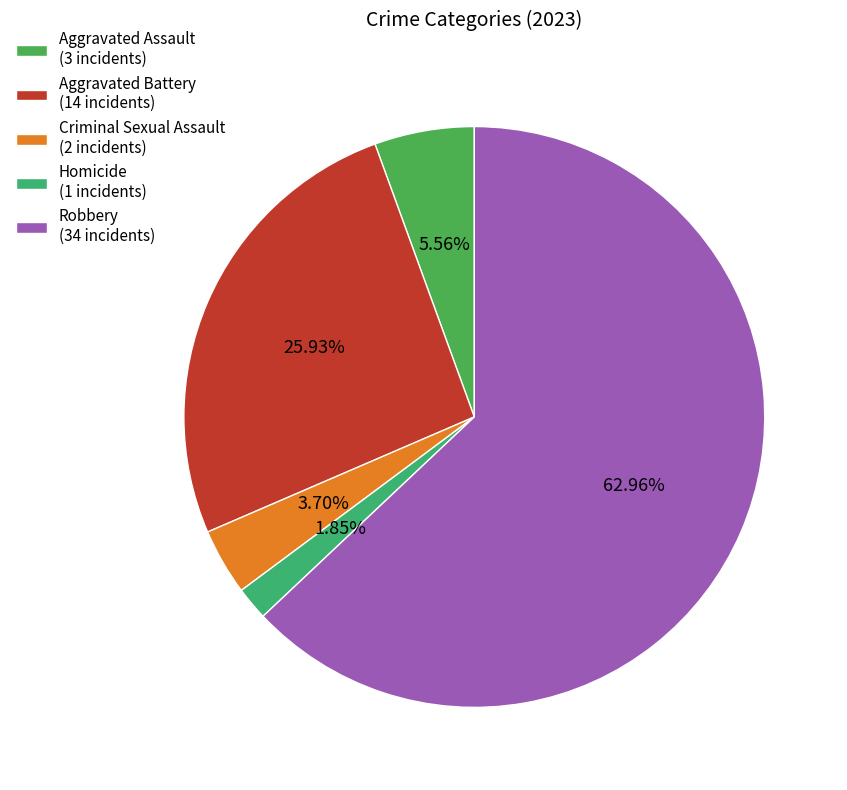

What percentage do Aggravated Assault and Aggravated Battery together represent?

31.5%